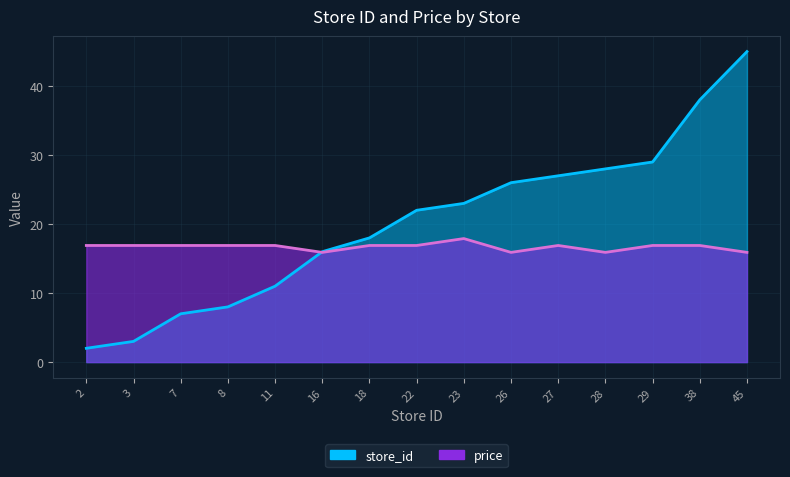

At how many categories does at least one series exceed 14?

15